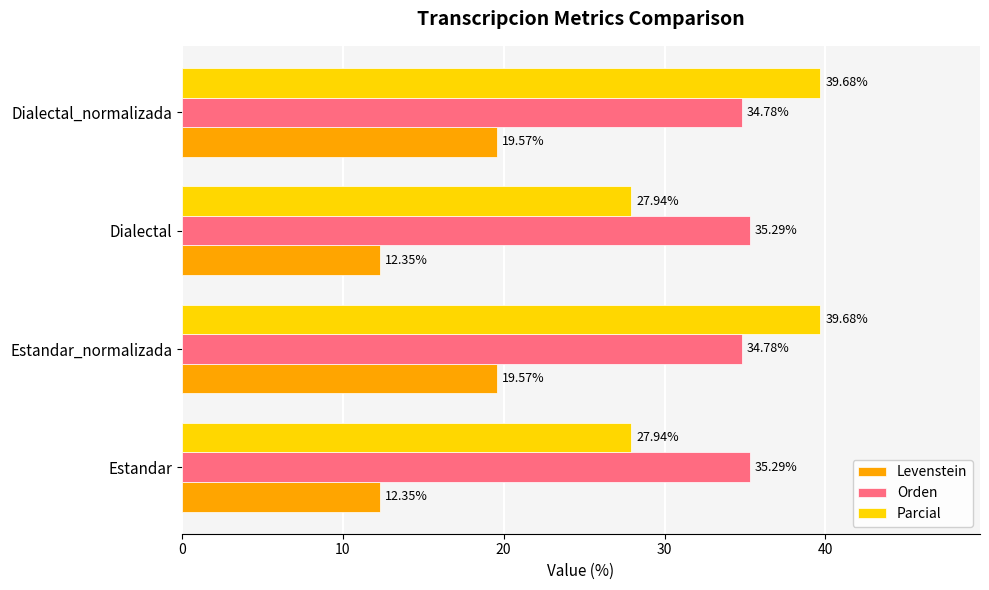

What is the total value across all series at Dialectal?

75.6